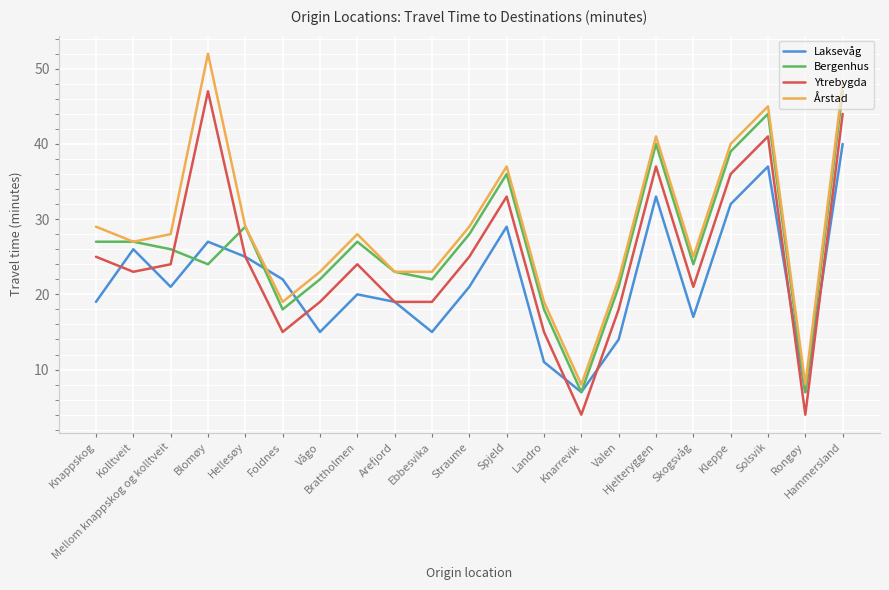

What is the greatest value displayed?

52